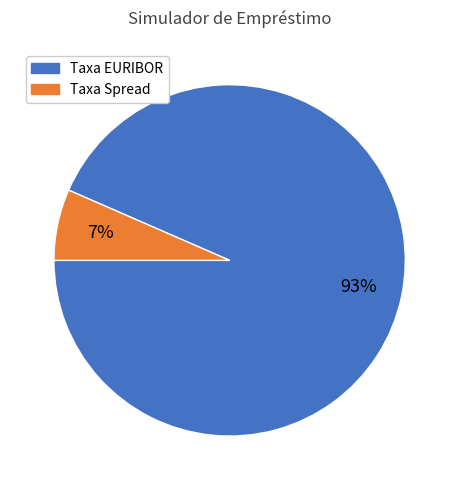

Does any single category account for the majority?

Yes